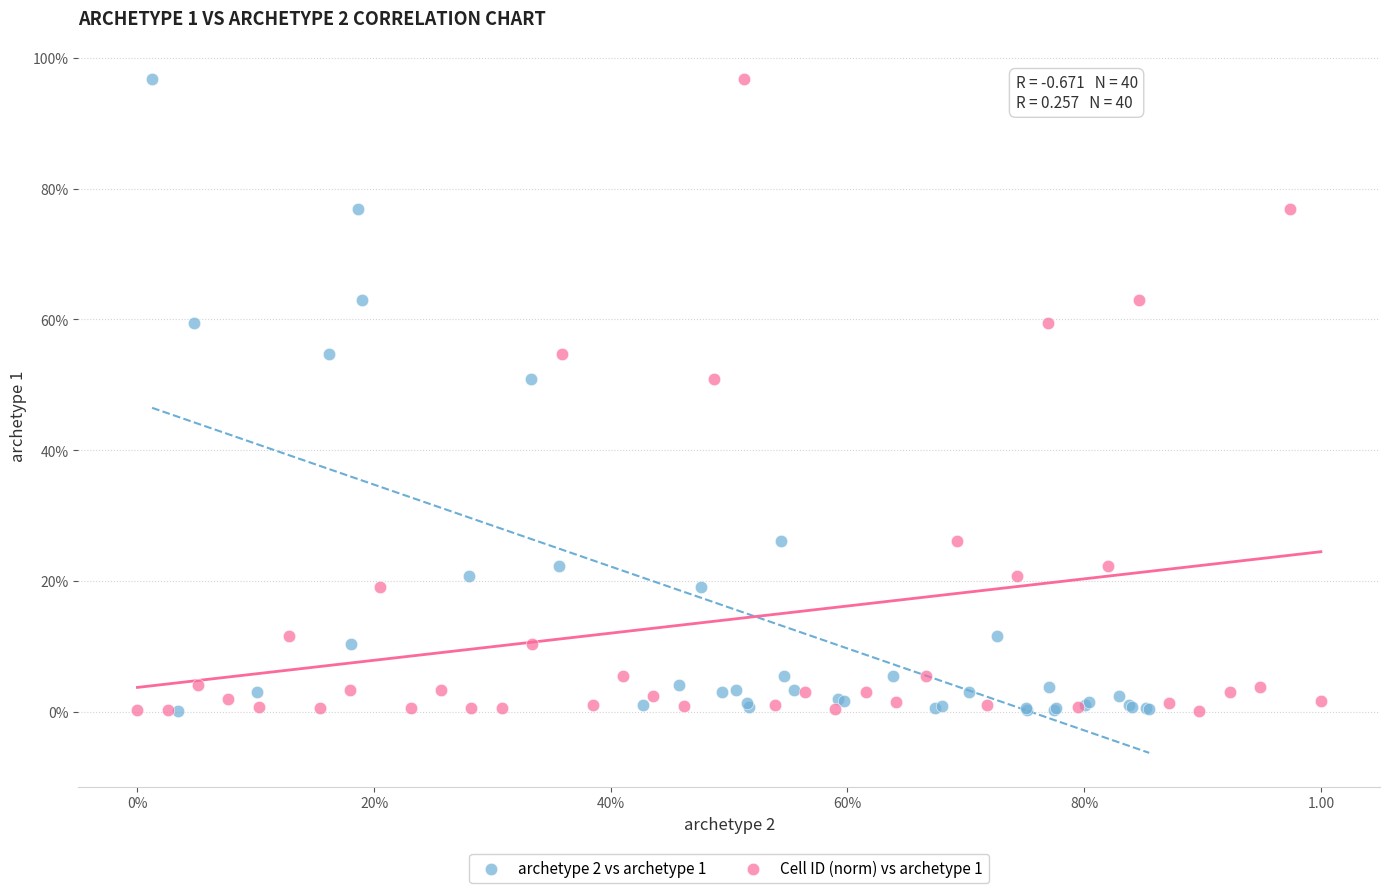

What are all the series names shown in the legend?

archetype 2 vs archetype 1, Cell ID (norm) vs archetype 1